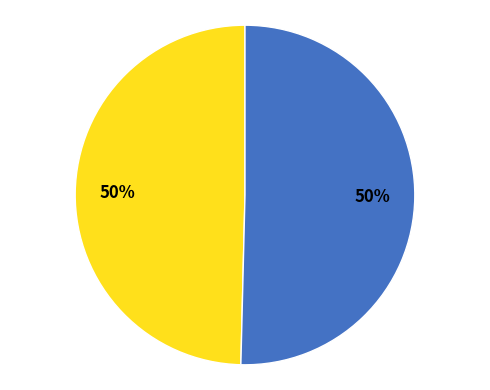

To the nearest percent, what is the average slice percentage?

50%